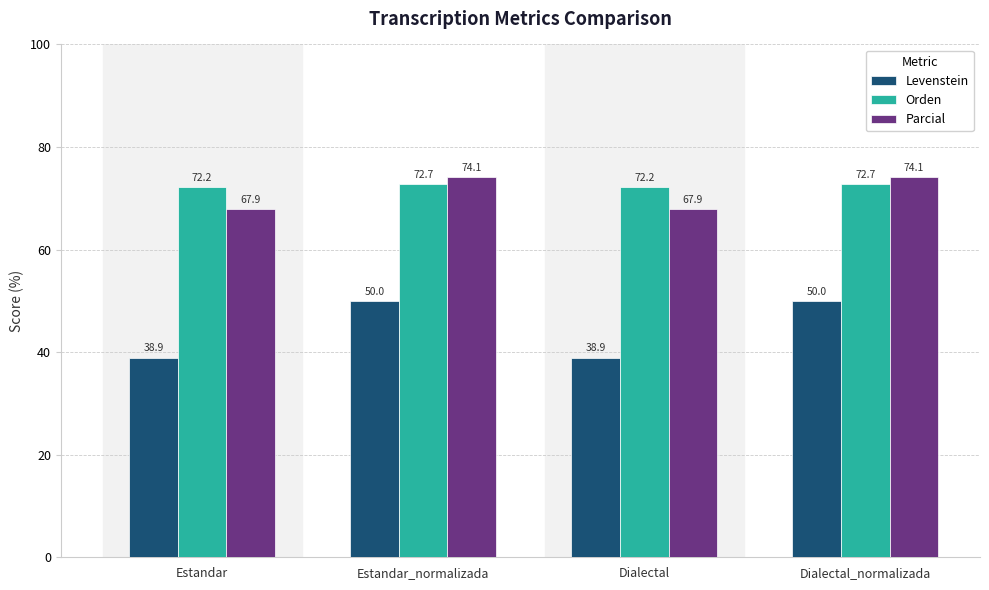

Are the bars grouped side by side (vs. stacked)?

Yes